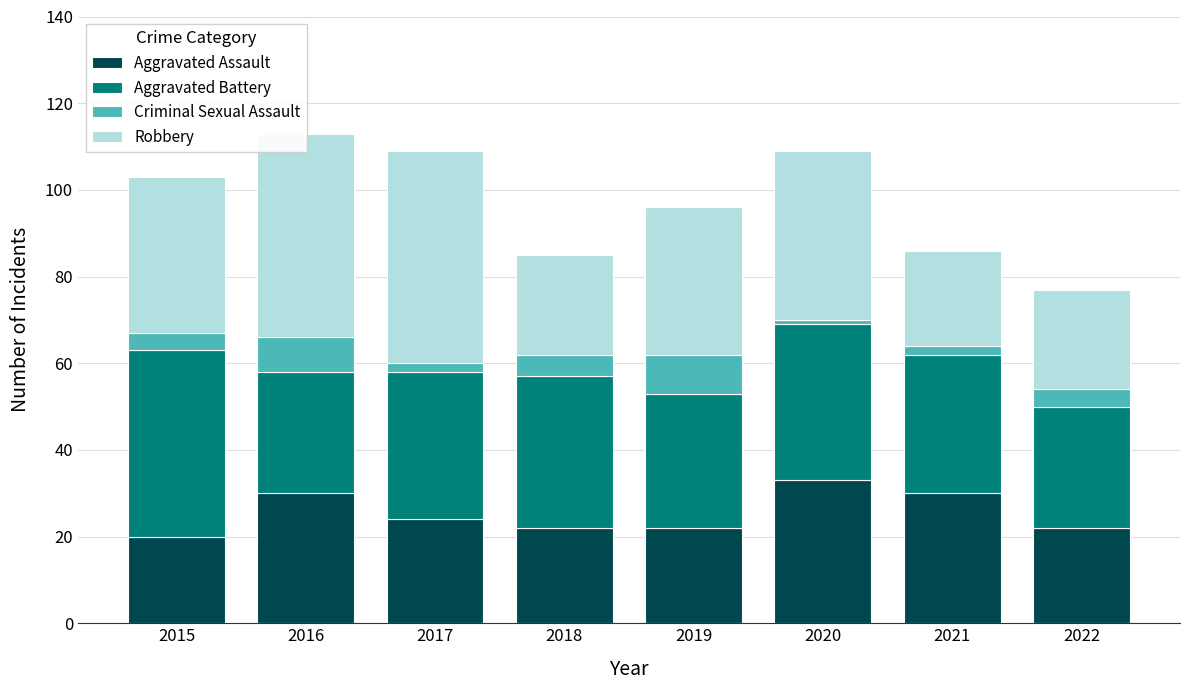

What is the difference between the maximum and second lowest values in the Aggravated Assault series?

11